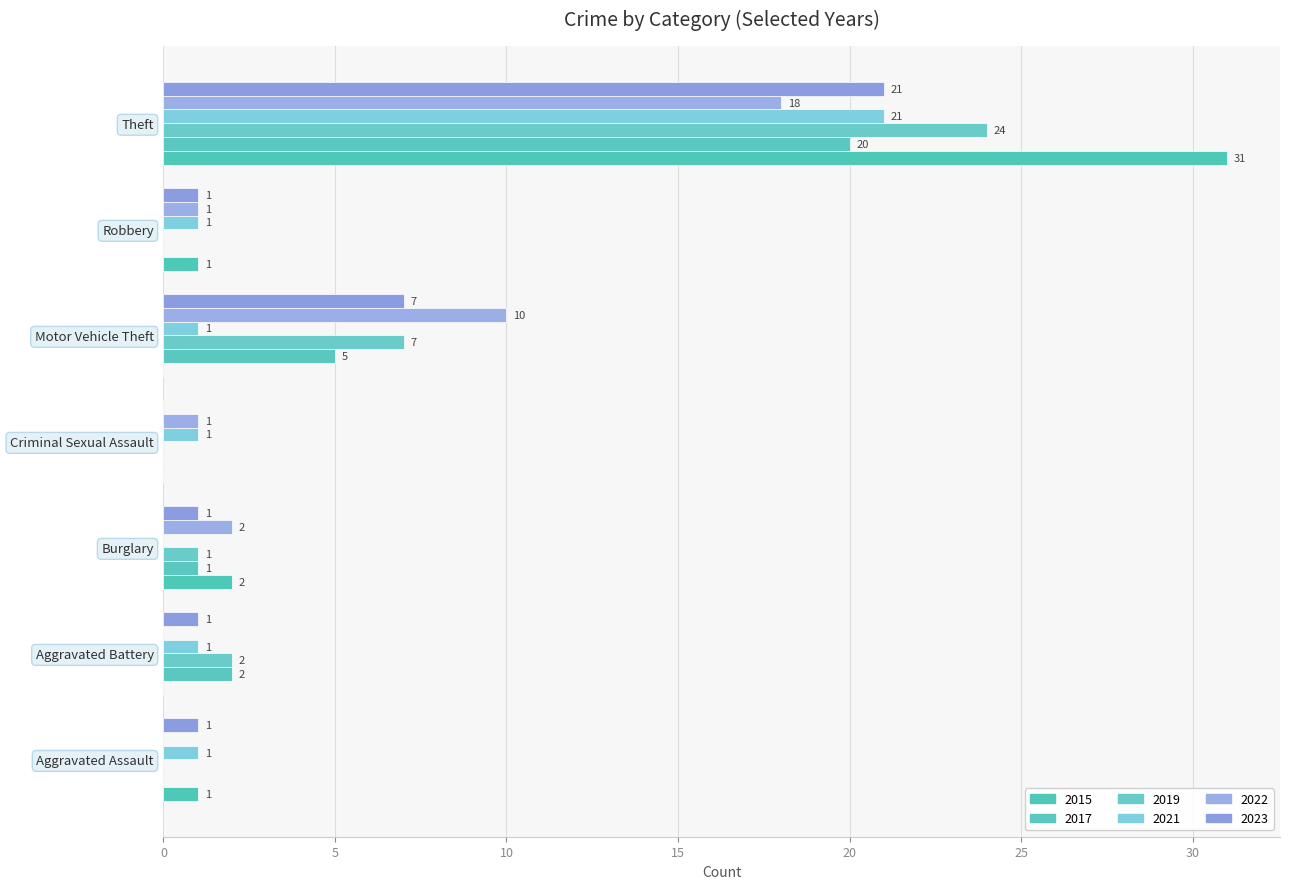

Rank the series by their maximum value, from lowest to highest.

2022, 2017, 2021, 2023, 2019, 2015